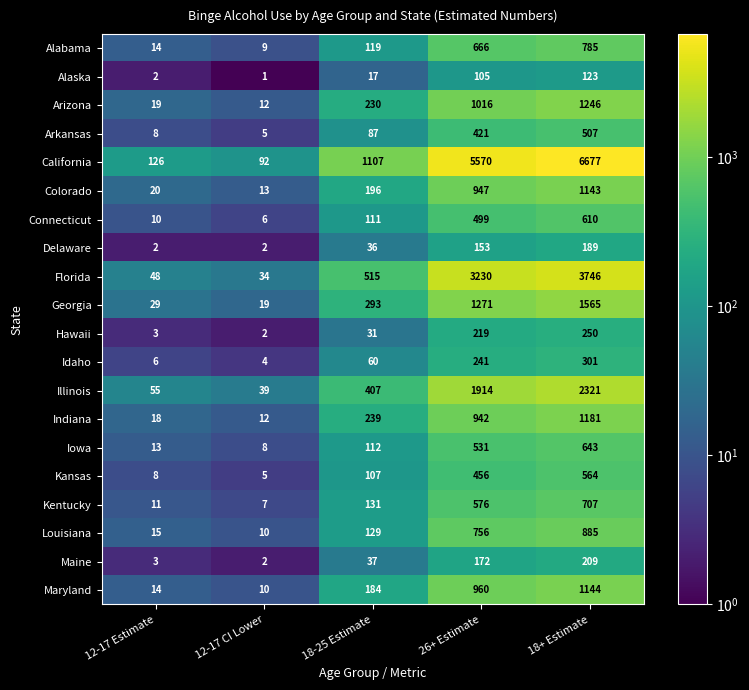

Which category has the lowest value across all series?

12-17 CI Lower